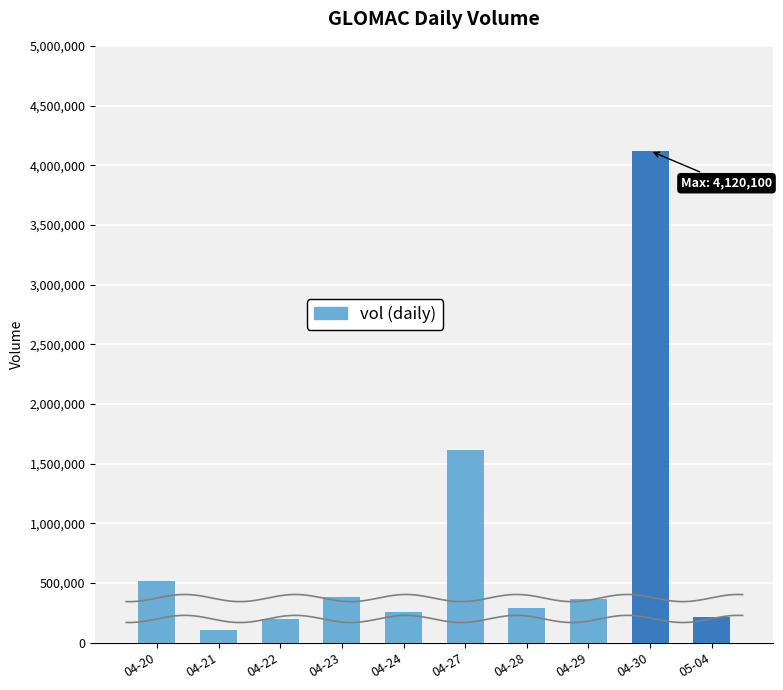

Count the number of data series in this chart.

1